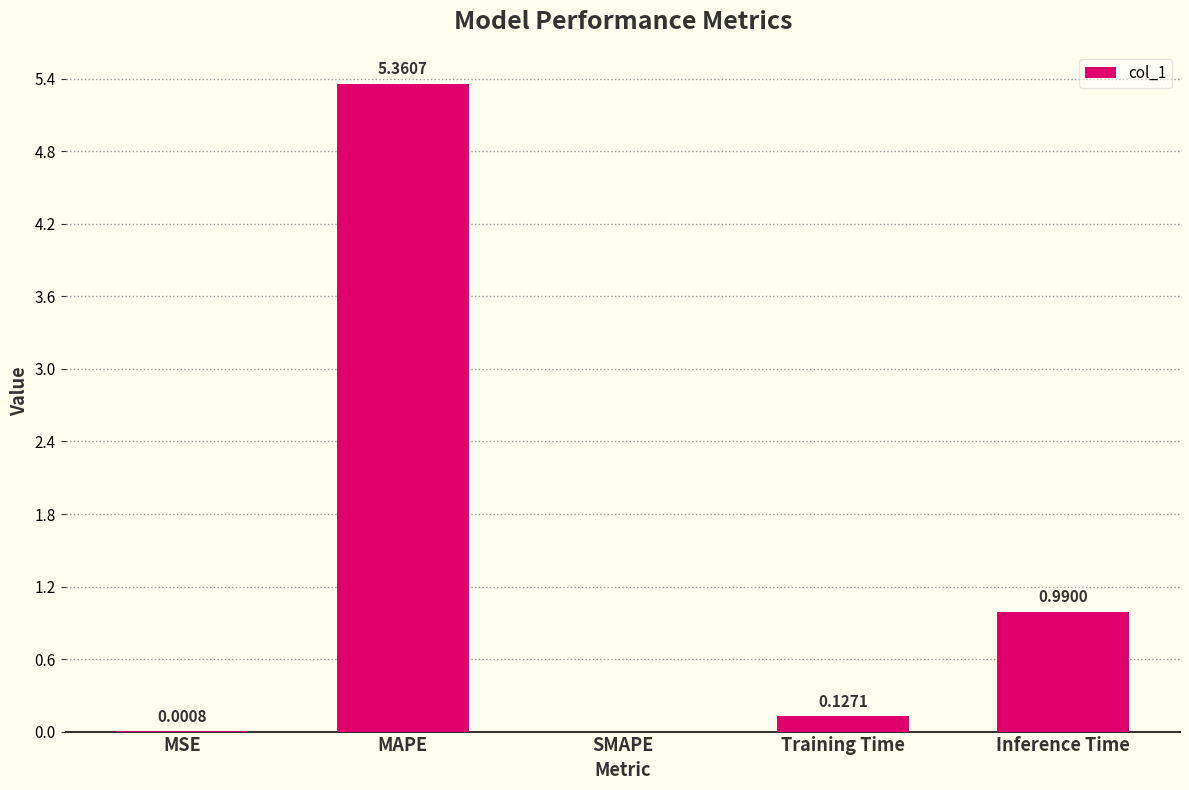

What is the sum of all values?

6.5